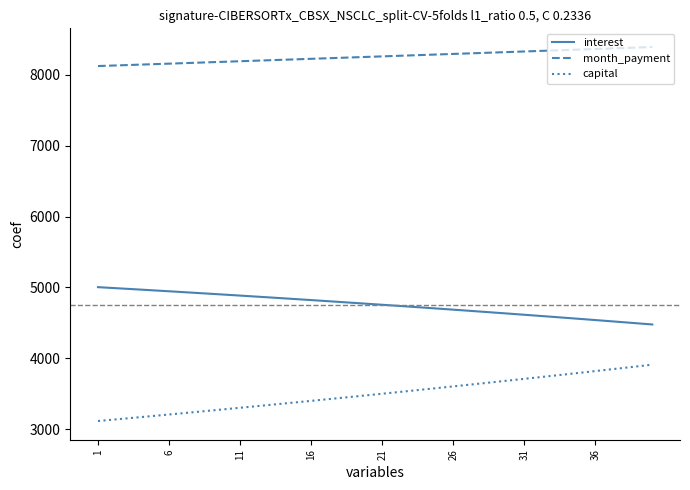

Which series has the largest total across all categories?

month_payment